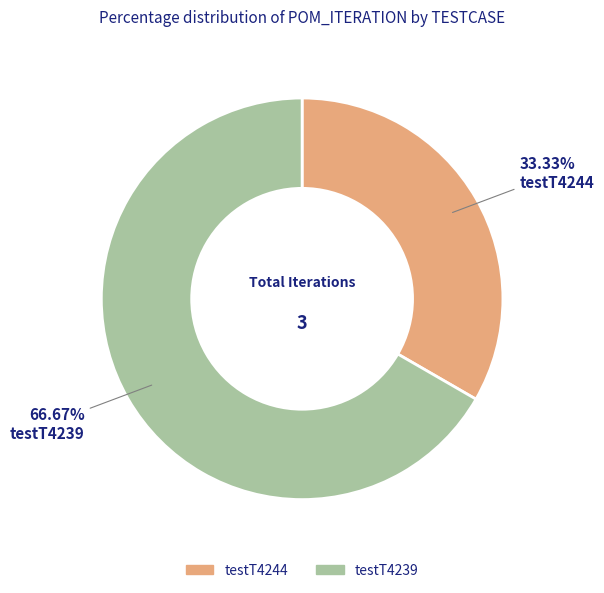

To the nearest percent, what is the average slice percentage?

50%